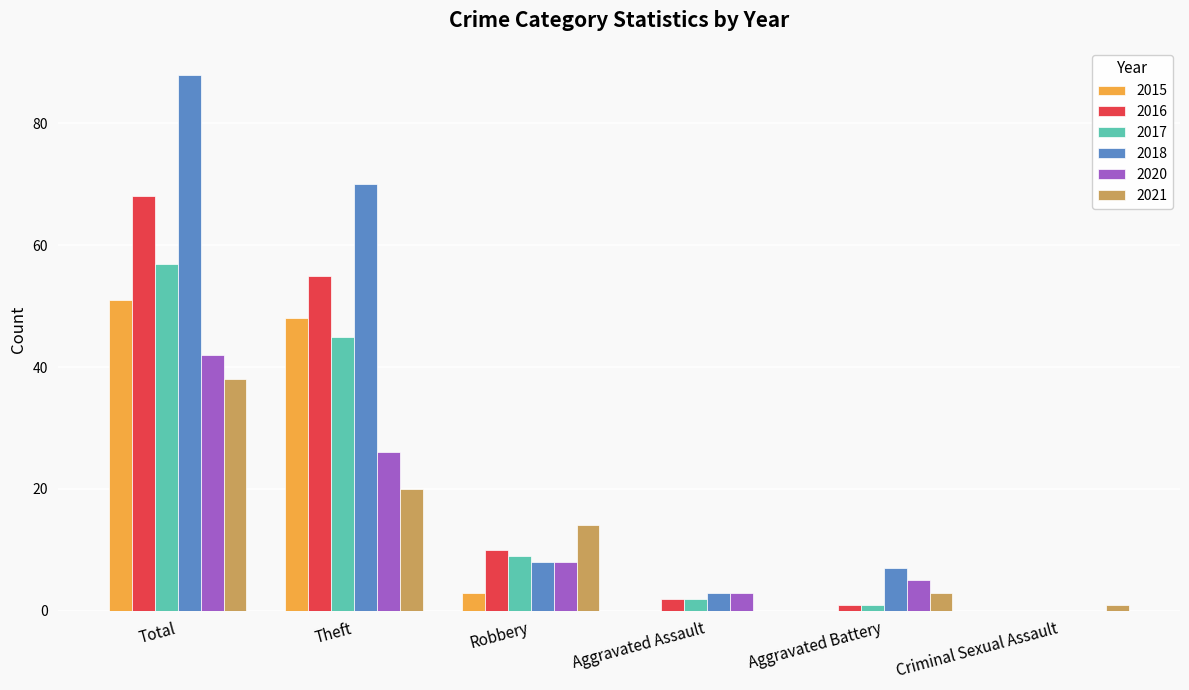

Reading left to right, list all the values displayed in this chart.

2015: Total=51	Theft=48	Robbery=3	Aggravated Assault=0	Aggravated Battery=0	Criminal Sexual Assault=0
2016: Total=68	Theft=55	Robbery=10	Aggravated Assault=2	Aggravated Battery=1	Criminal Sexual Assault=0
2017: Total=57	Theft=45	Robbery=9	Aggravated Assault=2	Aggravated Battery=1	Criminal Sexual Assault=0
2018: Total=88	Theft=70	Robbery=8	Aggravated Assault=3	Aggravated Battery=7	Criminal Sexual Assault=0
2020: Total=42	Theft=26	Robbery=8	Aggravated Assault=3	Aggravated Battery=5	Criminal Sexual Assault=0
2021: Total=38	Theft=20	Robbery=14	Aggravated Assault=0	Aggravated Battery=3	Criminal Sexual Assault=1